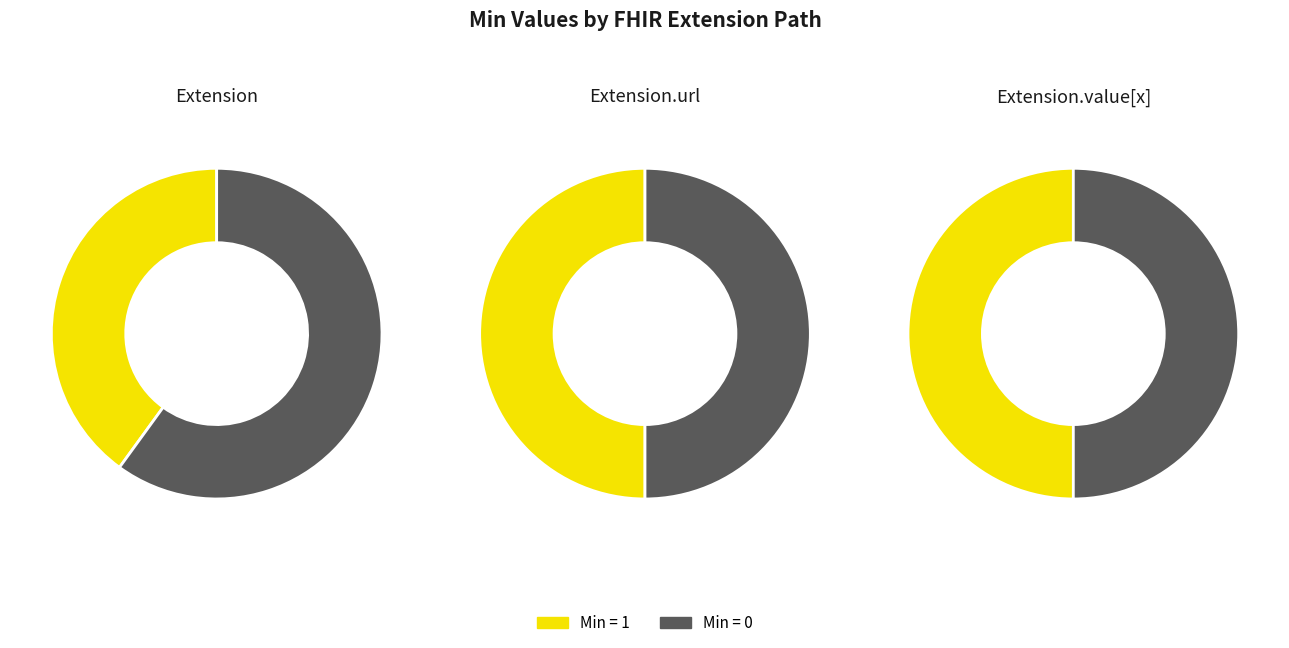

Does Extension.value[x] account for over 50% of the chart?

No